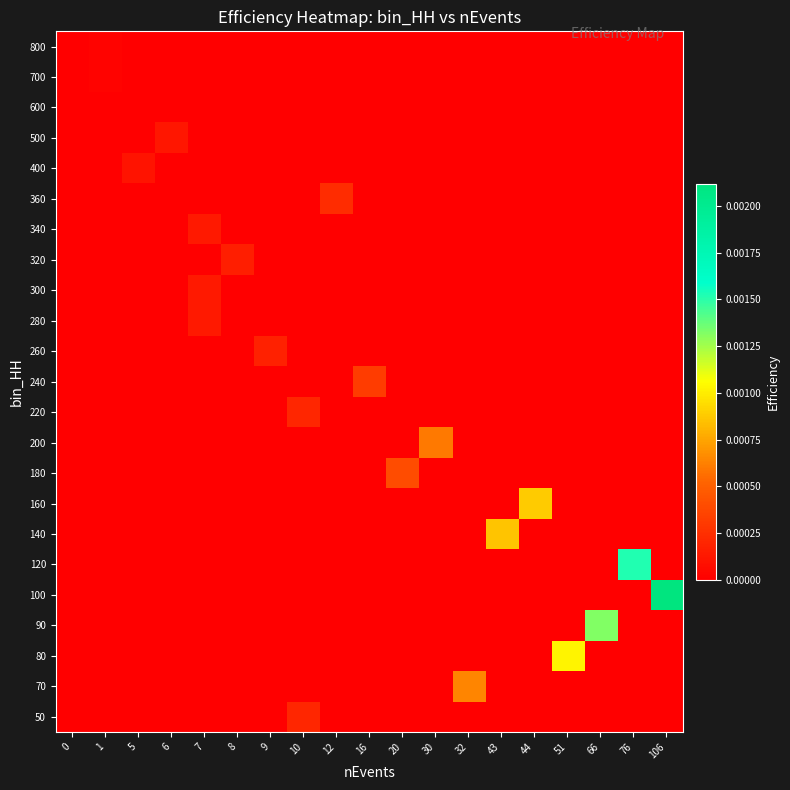

List the series in order of their peak value, highest first.

100, 120, 90, 80, 160, 140, 70, 200, 180, 240, 360, 50, 220, 260, 320, 280, 300, 340, 500, 400, 700, 800, 600